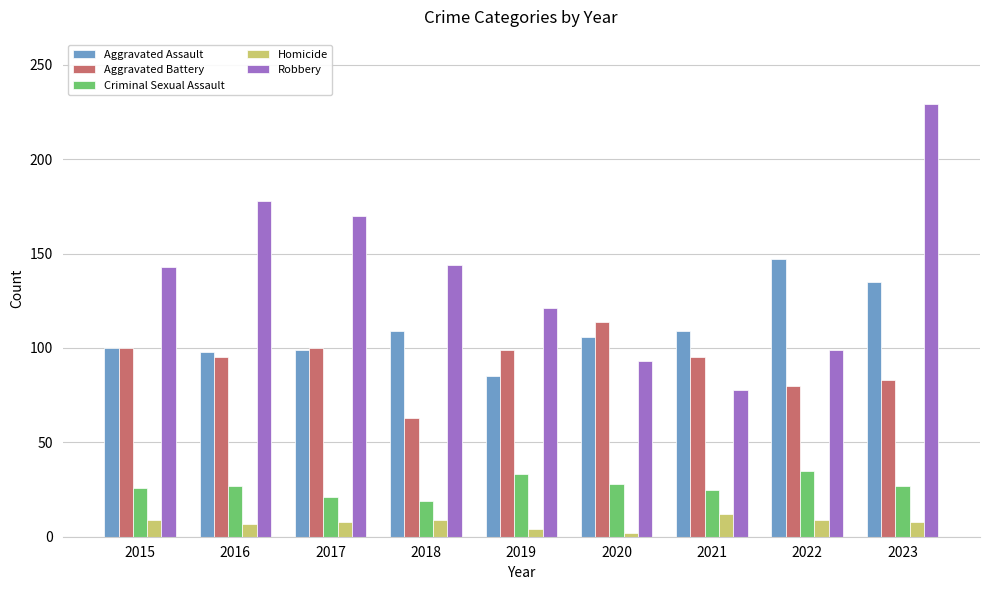

Is the value of Aggravated Assault at 2023 greater than the value of Robbery at 2015?

No